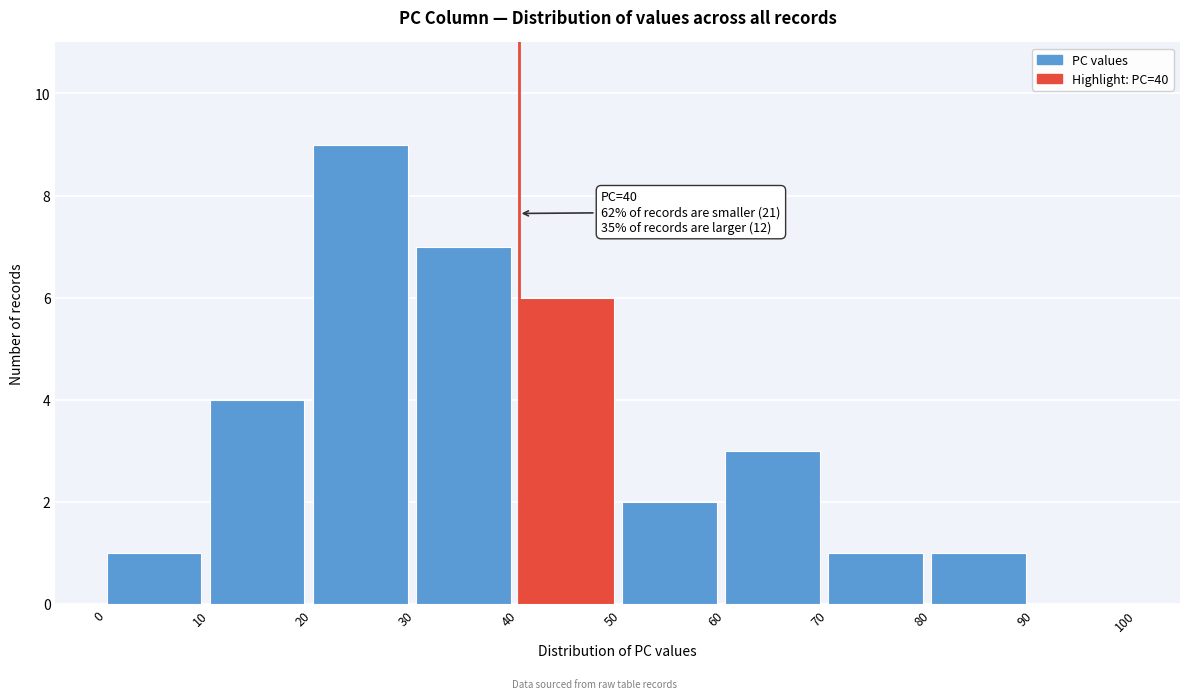

Which range on the x-axis has the tallest bar?

20 to 30